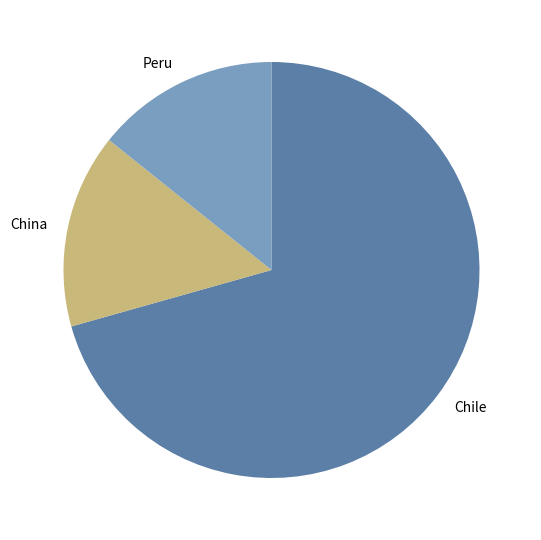

Do Chile and China together represent more than half of the pie?

Yes